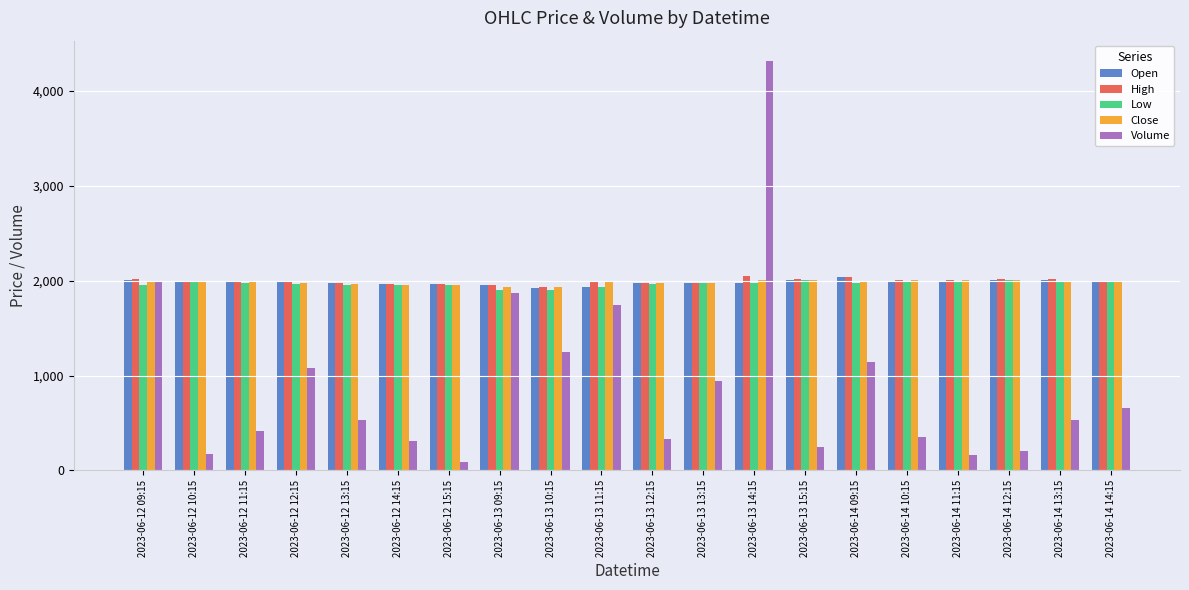

True or false: Close has a value of 1955.0 at 2023-06-12 14:15.

True